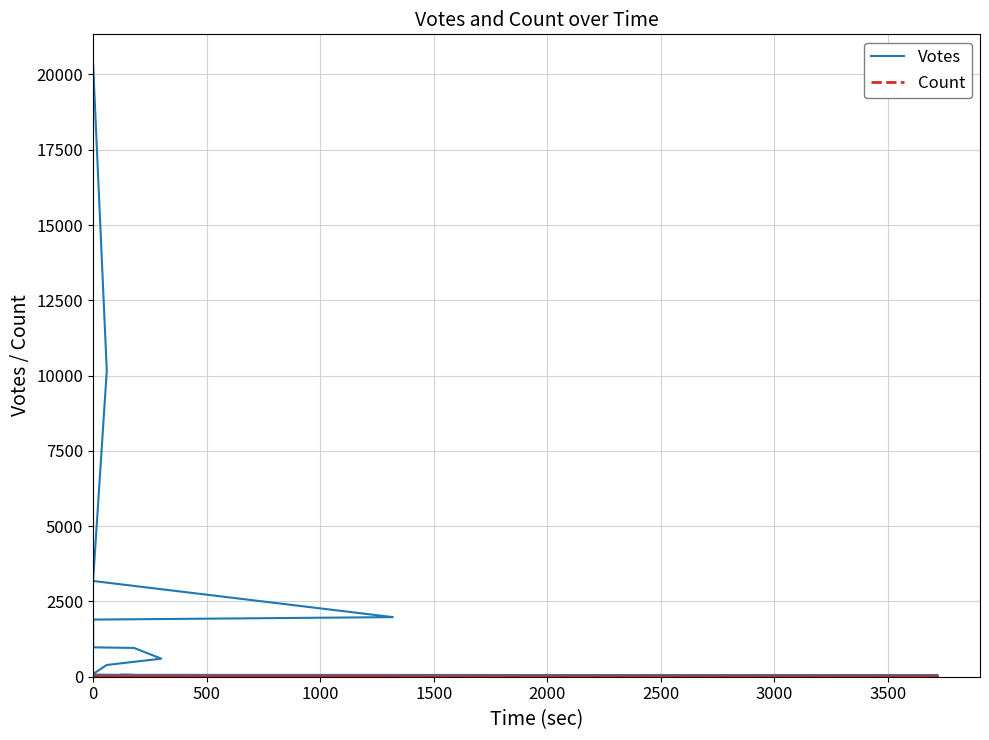

Which series changed the most between 0 and 2500?

Votes